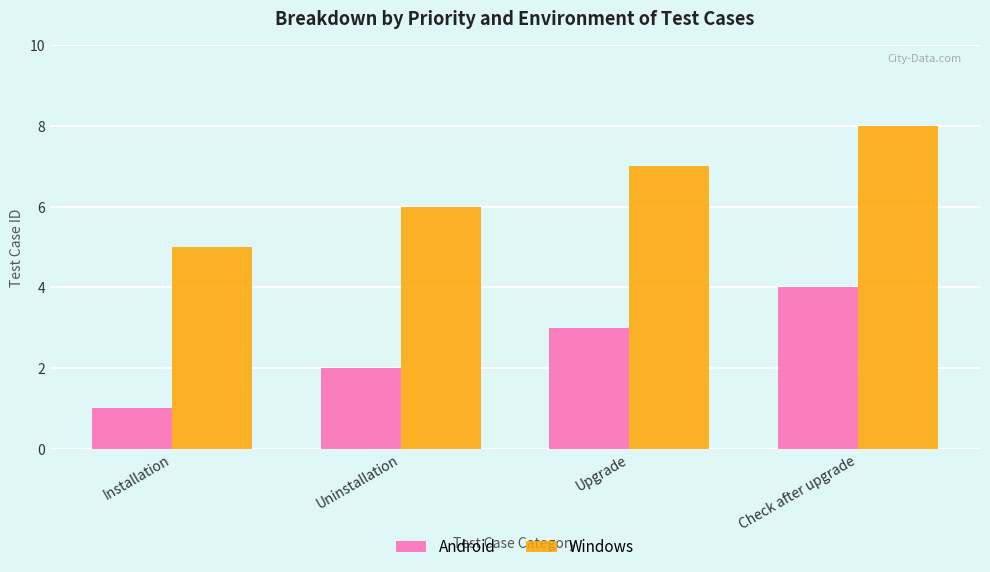

What is the label of the 4th bar from the left?

Check after upgrade